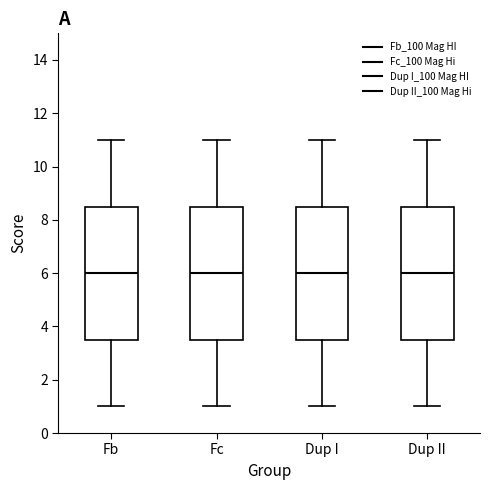

Where does the median line of the box for Fb sit on the y-axis? The values are not printed on the chart, so give them approximately, as read against the axis.

6.0